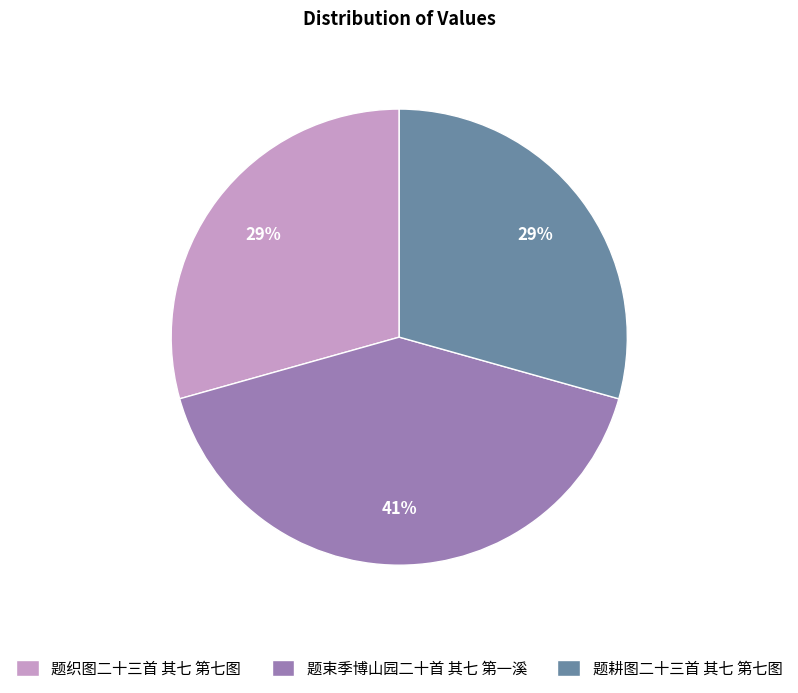

To the nearest percent, what is the difference between the 题束季博山园二十首 其七 第一溪 and 题耕图二十三首 其七 第七图 slice percentages?

12%